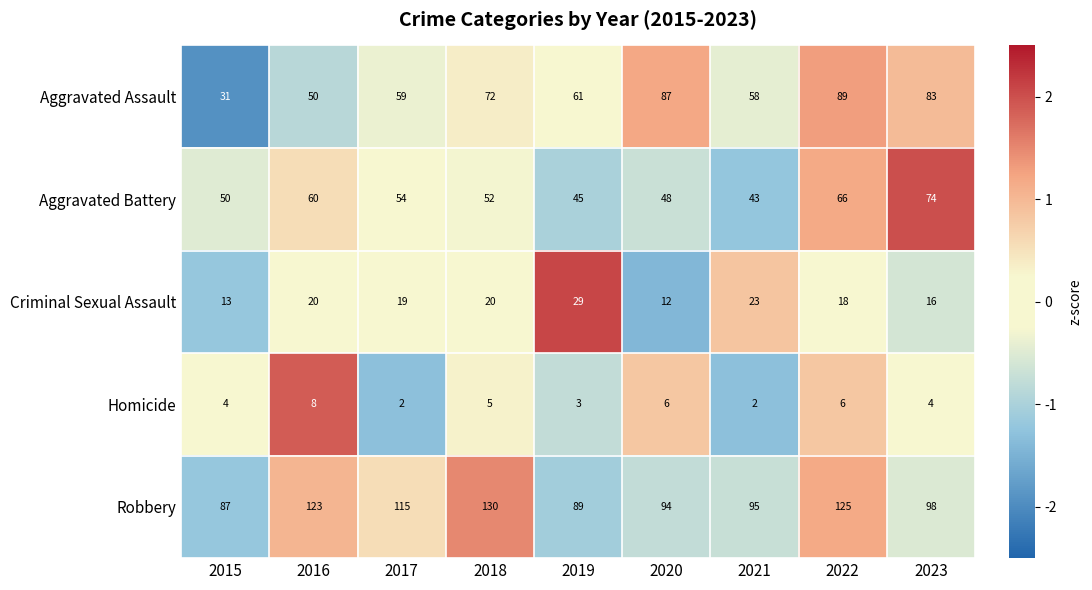

What is the highest value of the Criminal Sexual Assault series?

29